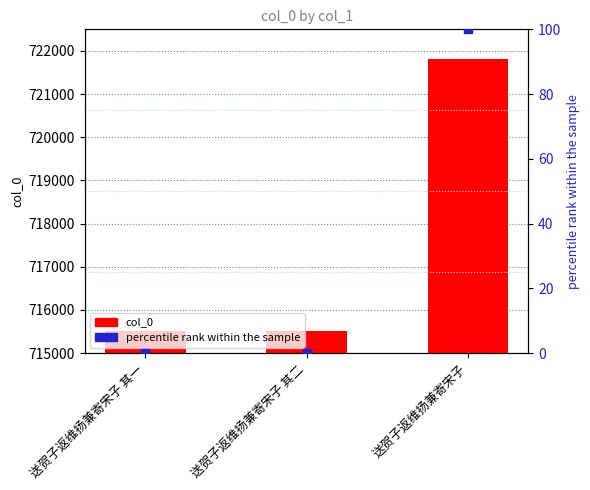

At which category is the sum across all series the highest?

送贺子返维扬兼寄宋子